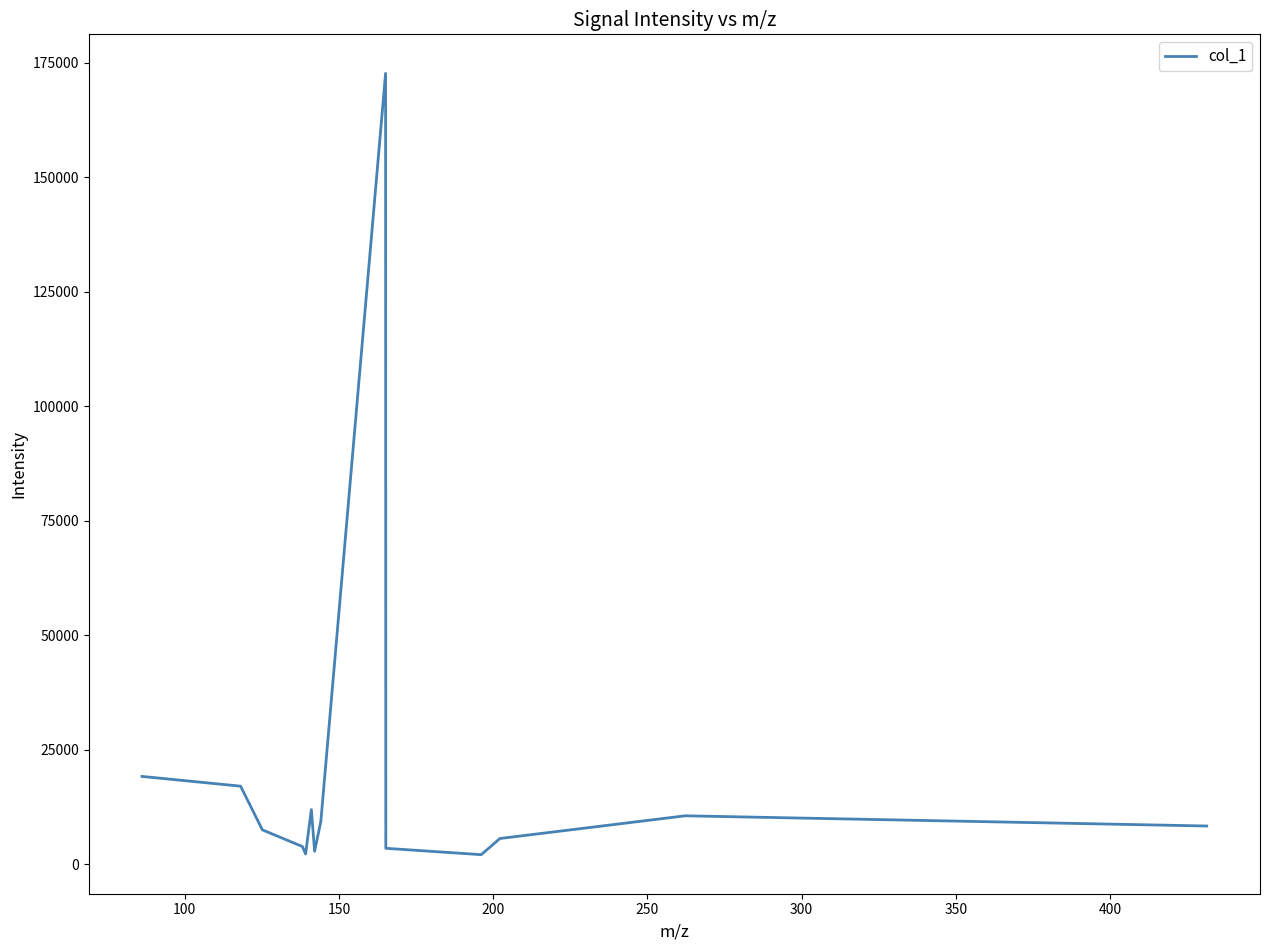

What is the greatest value displayed?

172626.8